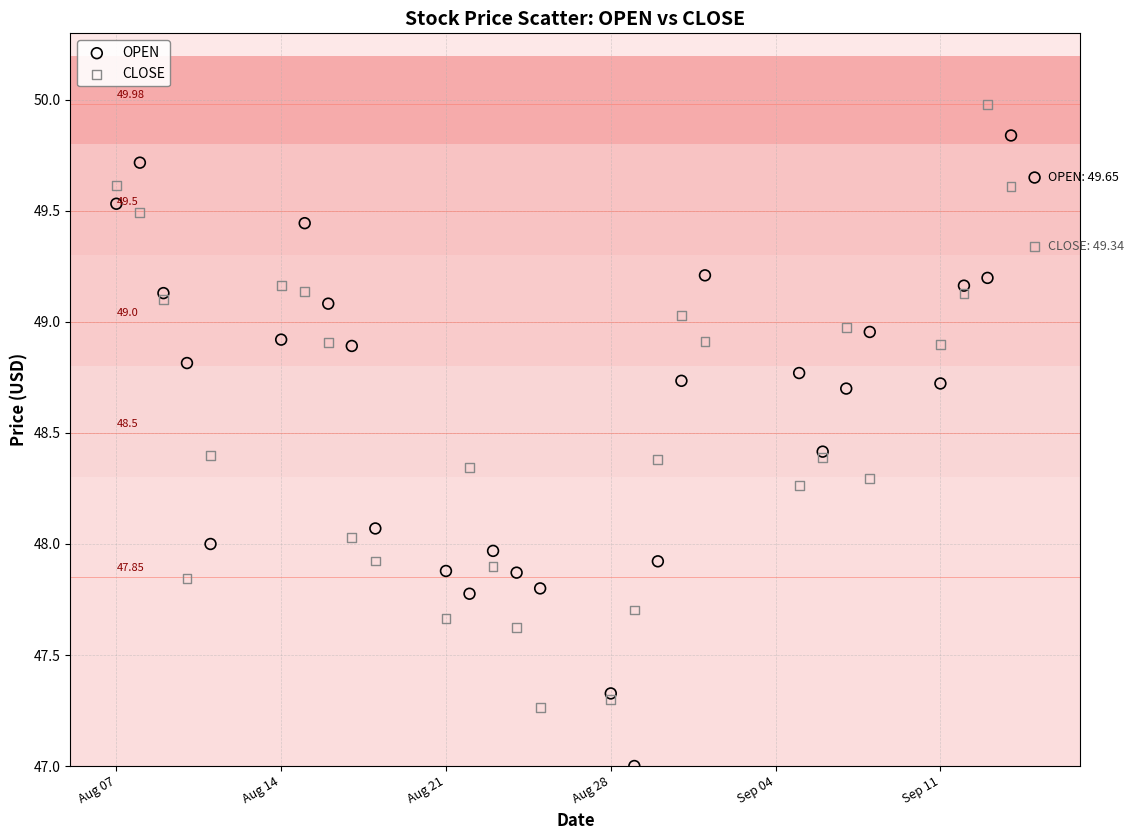

Which series contains the highest Y value?

CLOSE